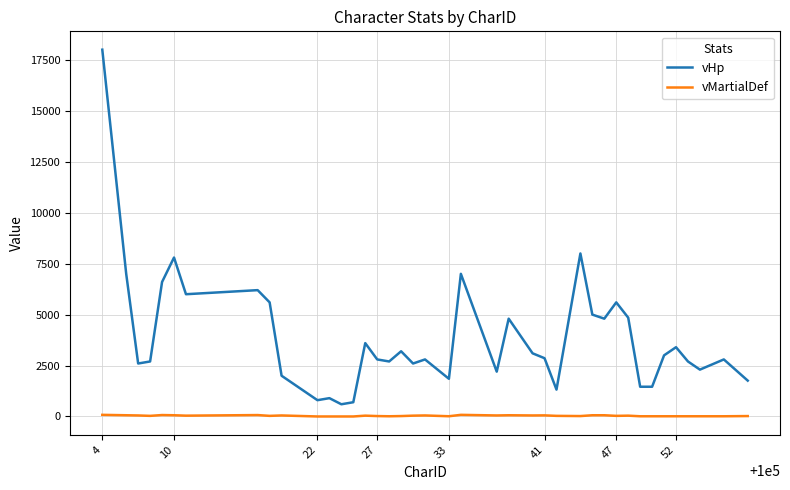

What is the minimum value for vHp?

600